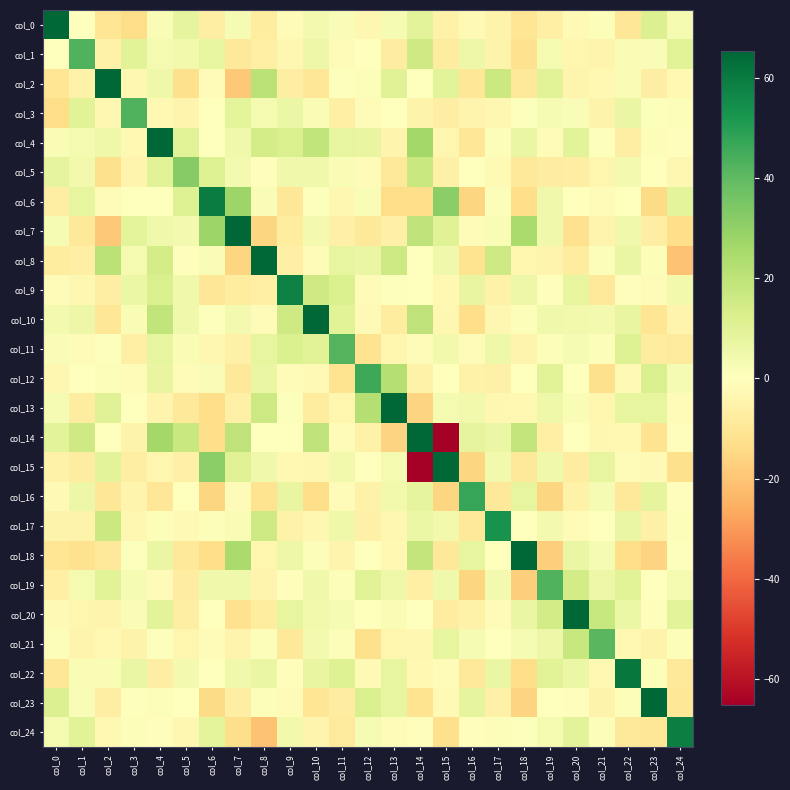

At which category does the chart reach its peak across all series?

col_7